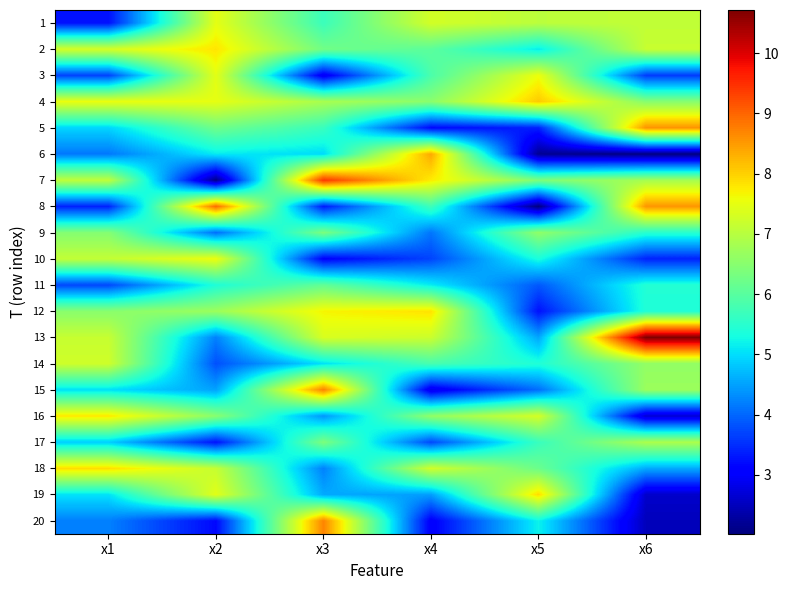

Between x2 and x3, which is larger?

x2